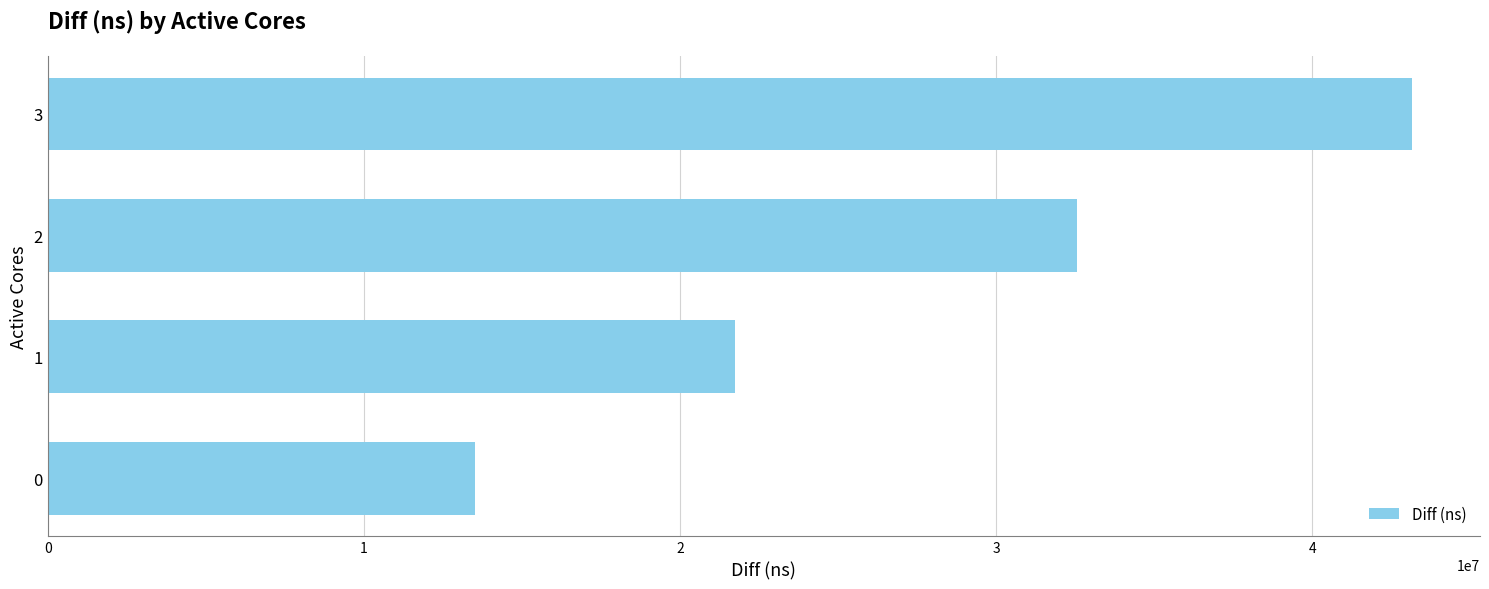

At which category does the chart reach its peak across all series?

3